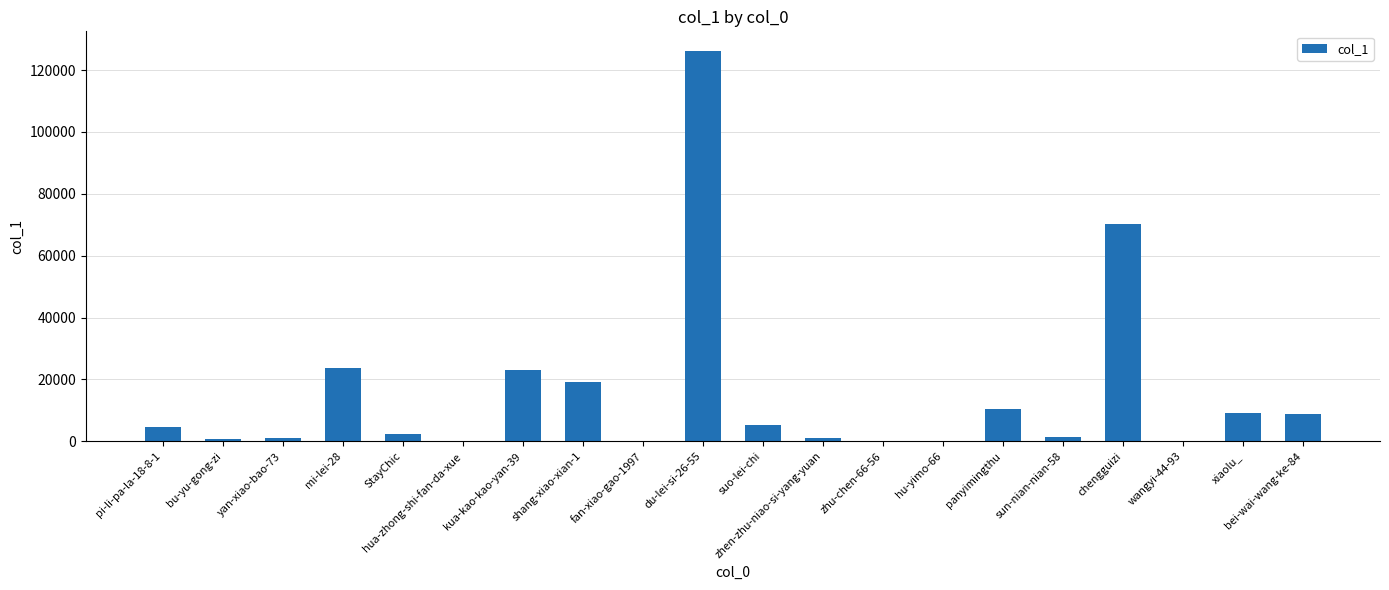

Approximately how many times larger is the value at xiaolu_ compared to suo-lei-chi?

1.7